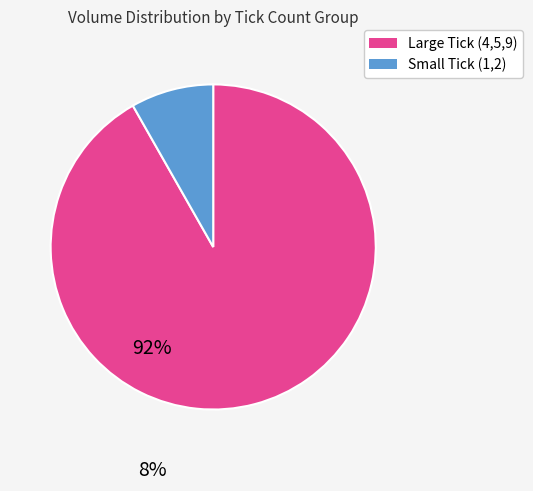

Count the number of slices in the pie.

2